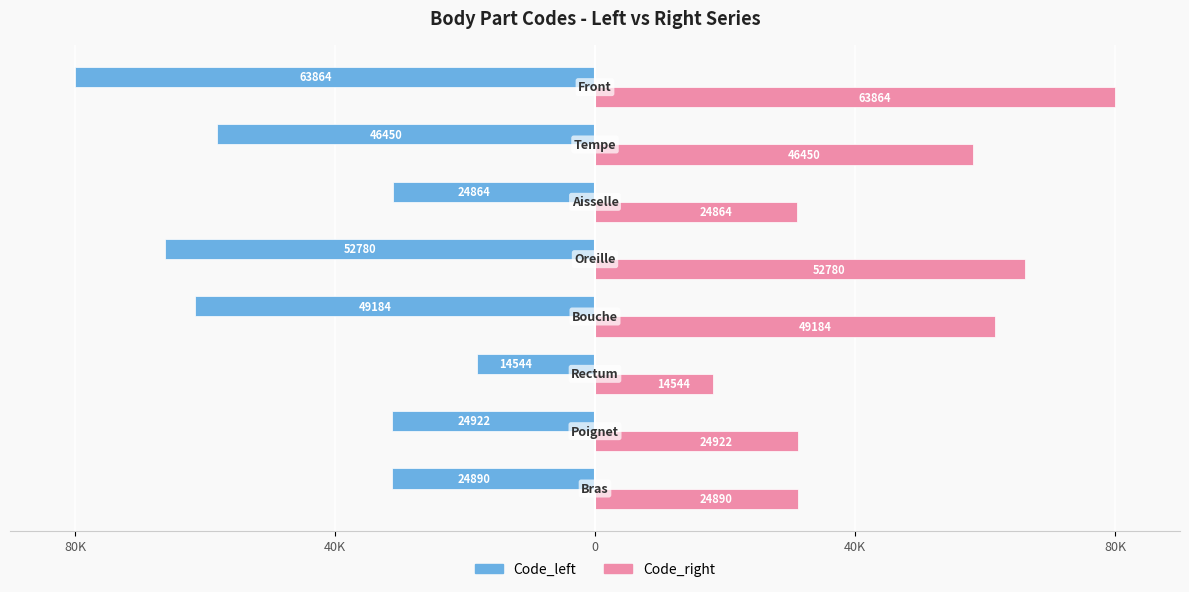

What are all the series names shown in the legend?

Code_left, Code_right